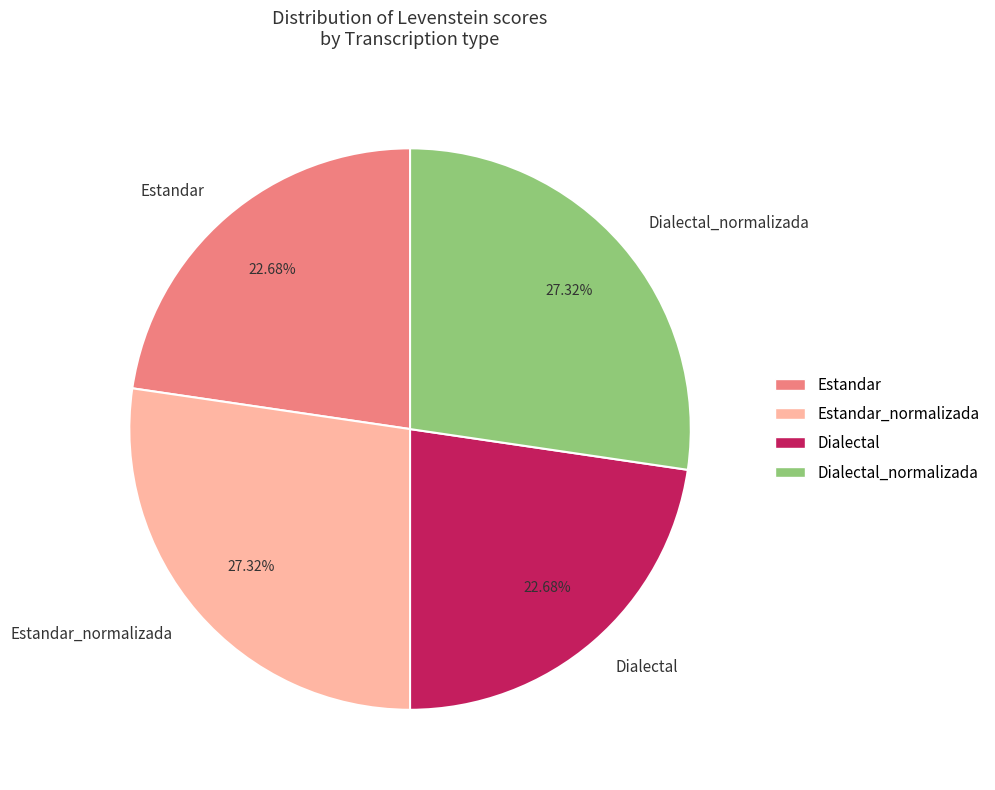

Does Dialectal represent more than half of the total?

No